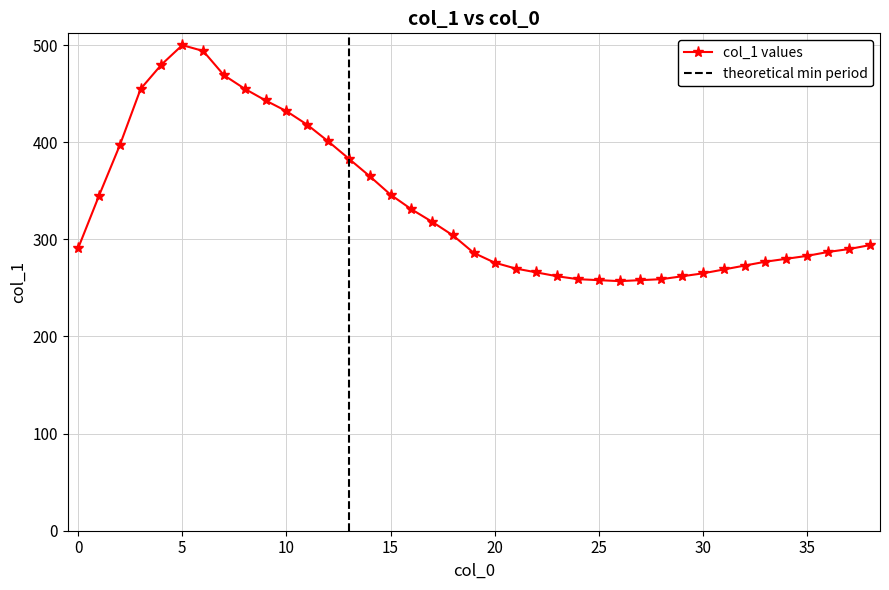

Approximately how many times larger is the value at 4 compared to 18?

1.6